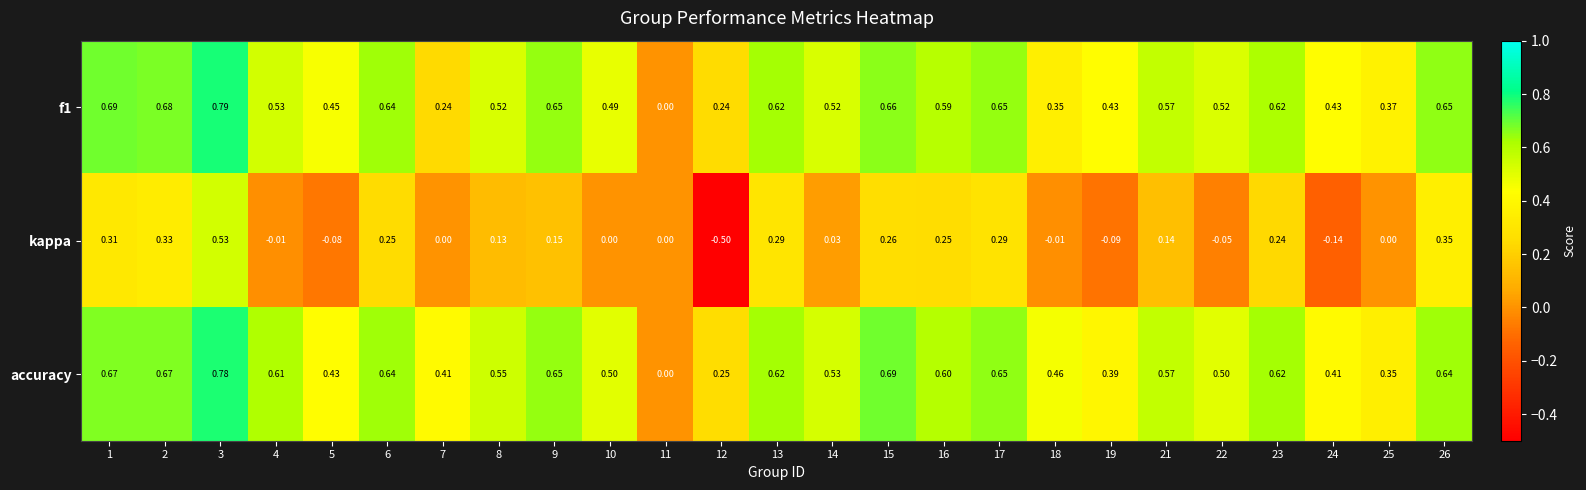

Which series has the largest total across all categories?

accuracy